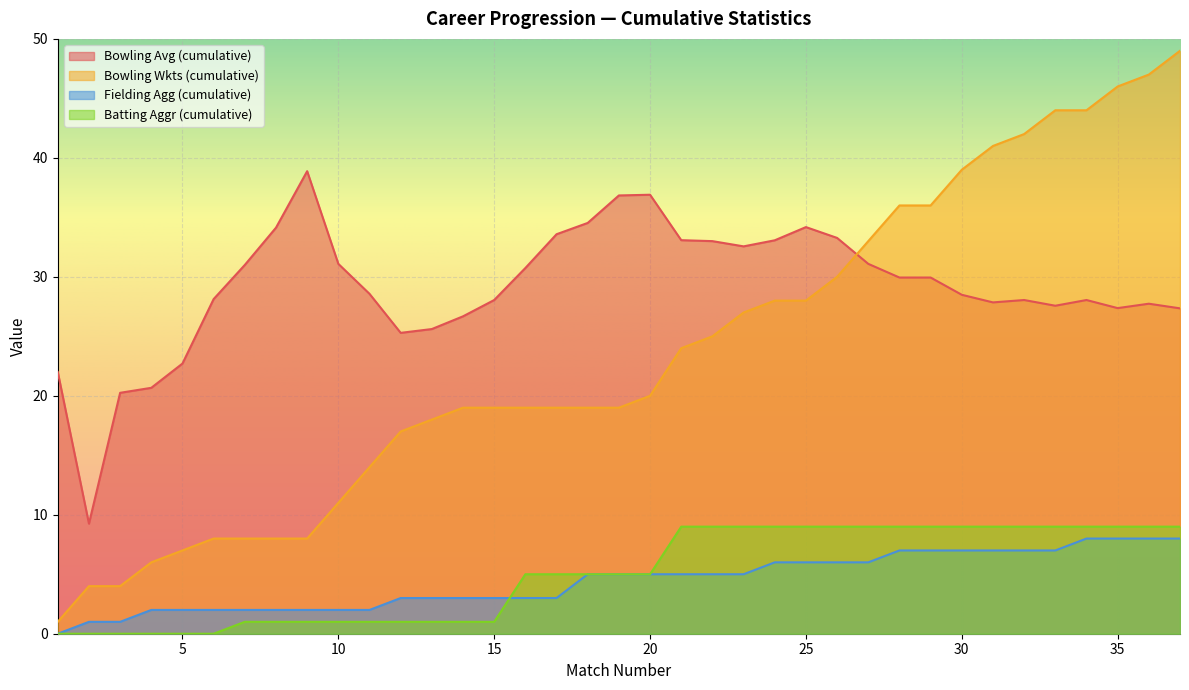

How many interior local valleys does the Bowling Avg (cumulative) series have?

6